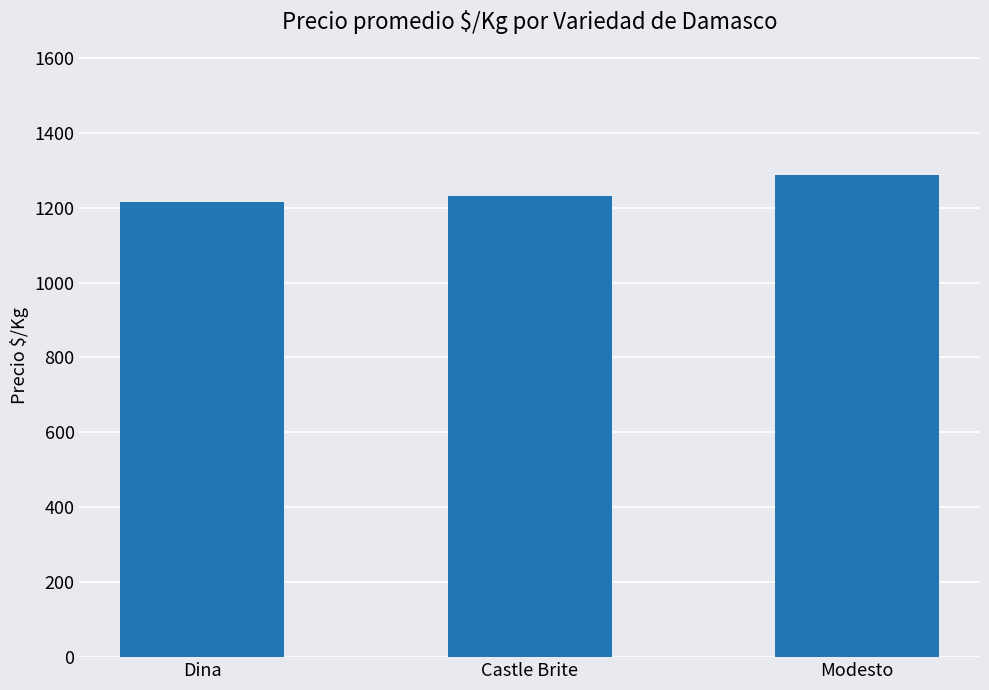

Reading left to right, what are all the values shown in this chart?

1215	1232	1288